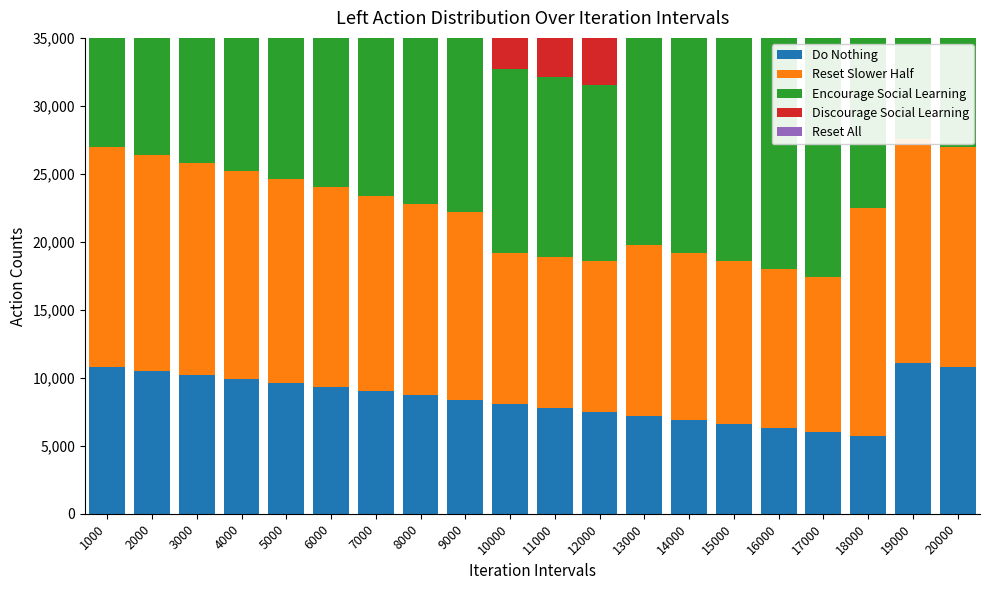

Is it true that Encourage Social Learning equals 30257 at 6000?

False